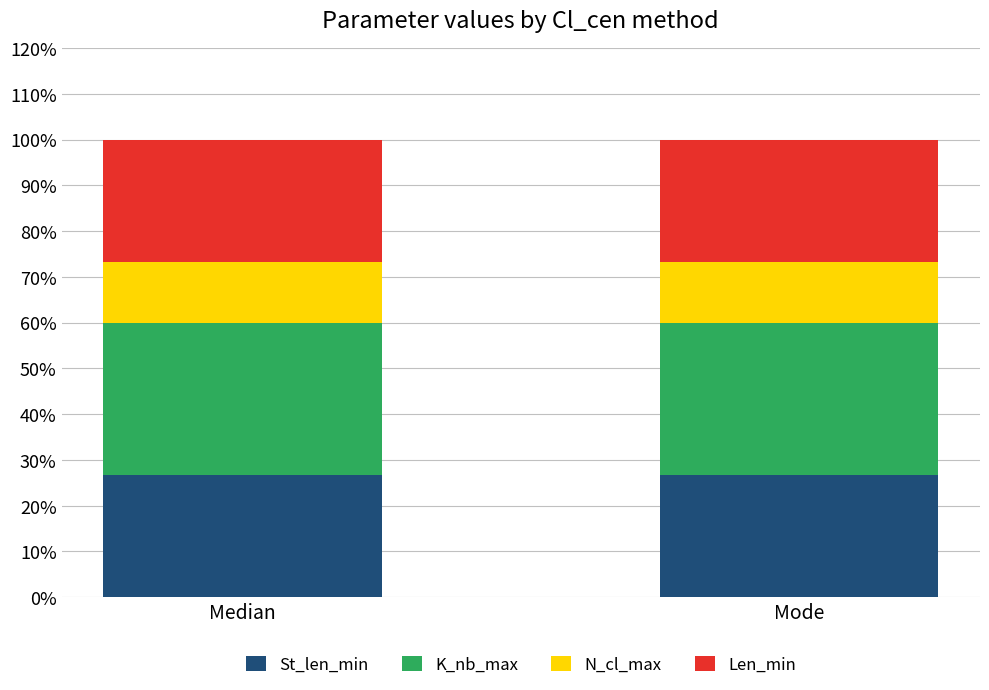

What is the maximum value for St_len_min?

26.7